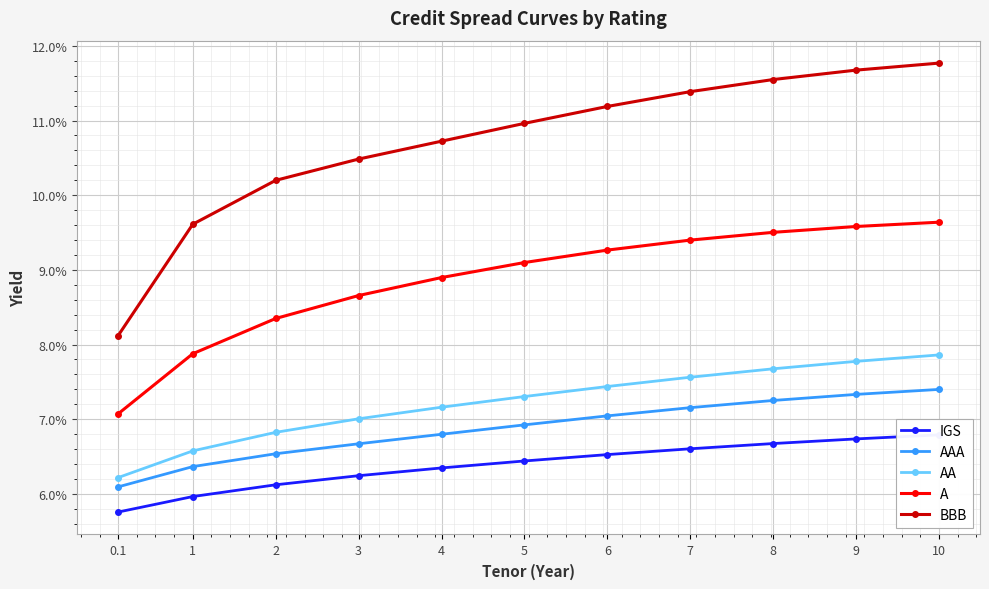

At which category is the sum across all series the highest?

10